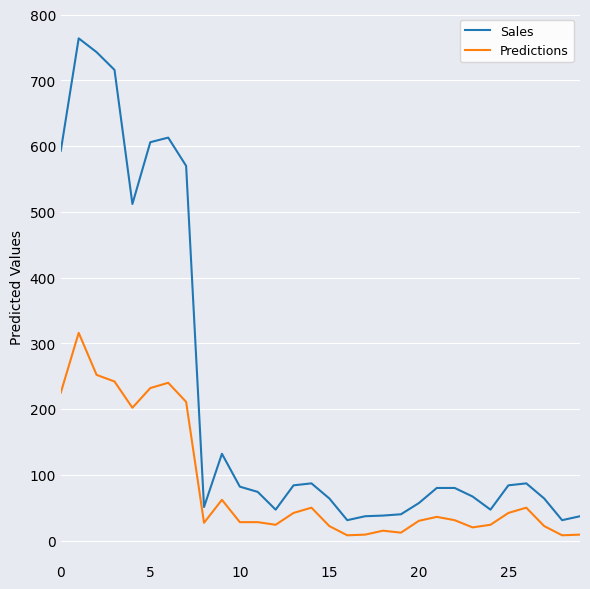

What is the difference between the maximum and minimum values in the Sales series?

733